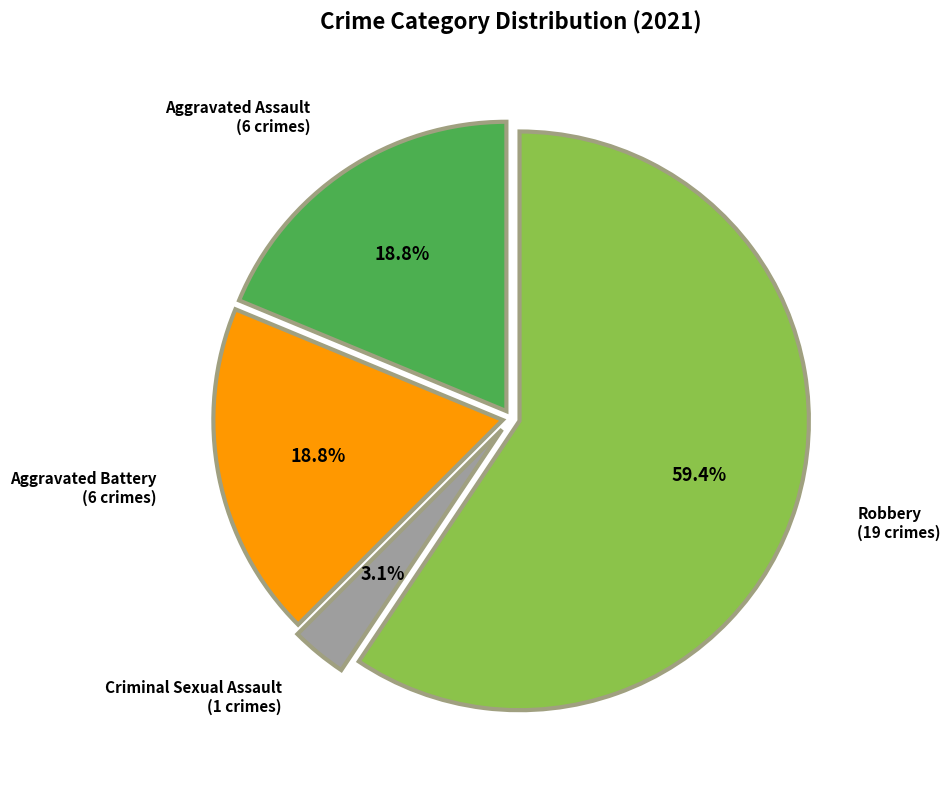

Does any single category account for the majority?

Yes